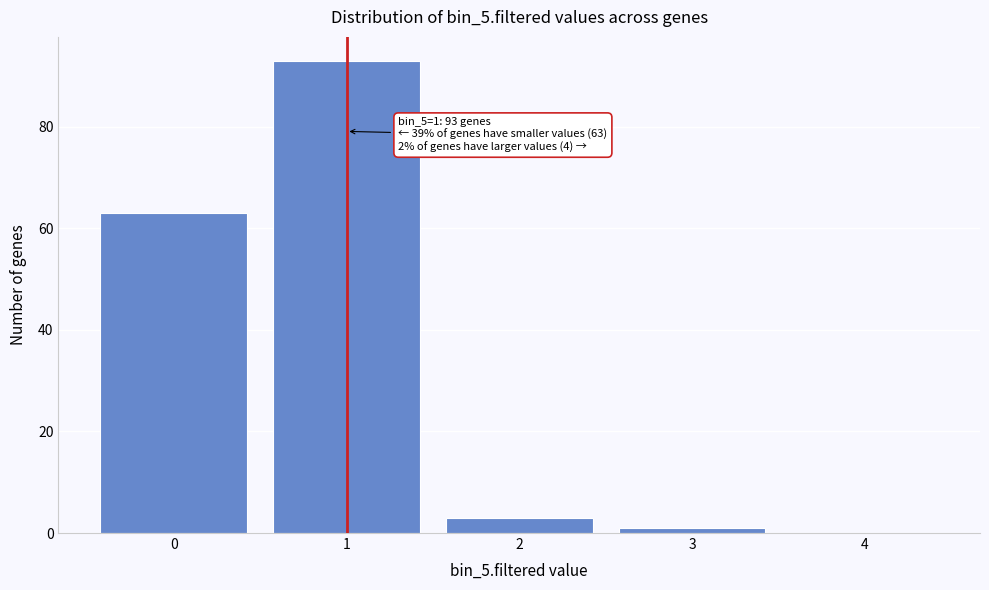

Reading left to right, list all the values displayed in this chart.

0=63	1=93	2=3	3=1	4=0